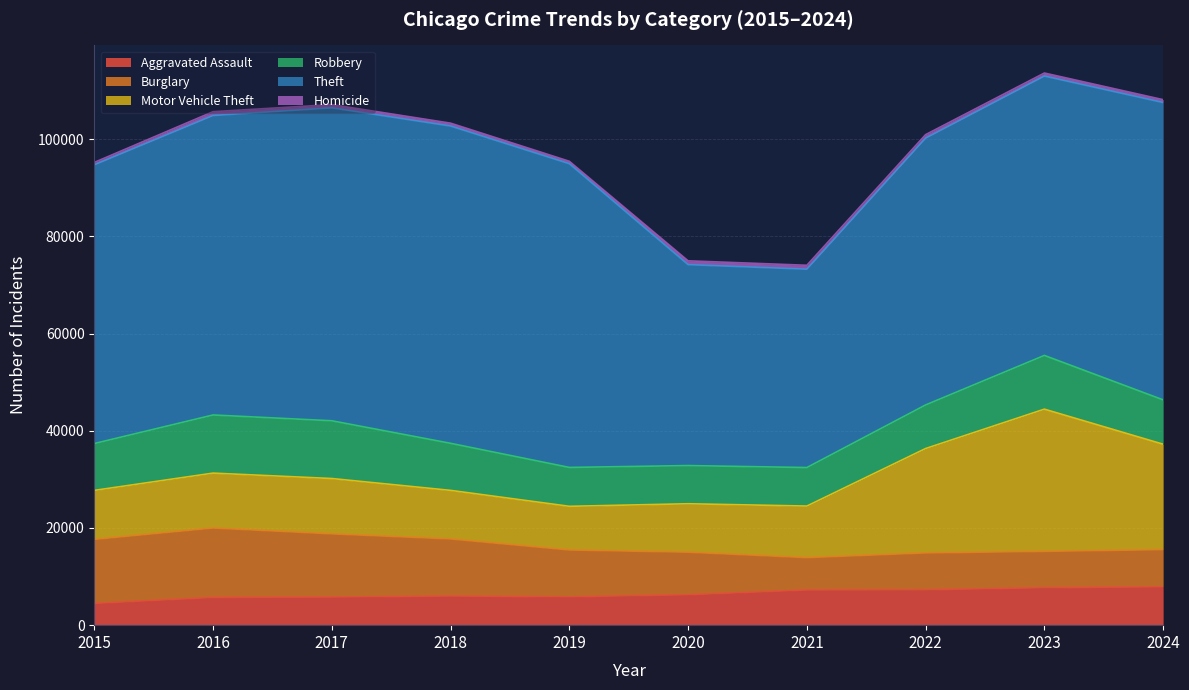

What is the maximum value for Robbery?

11960